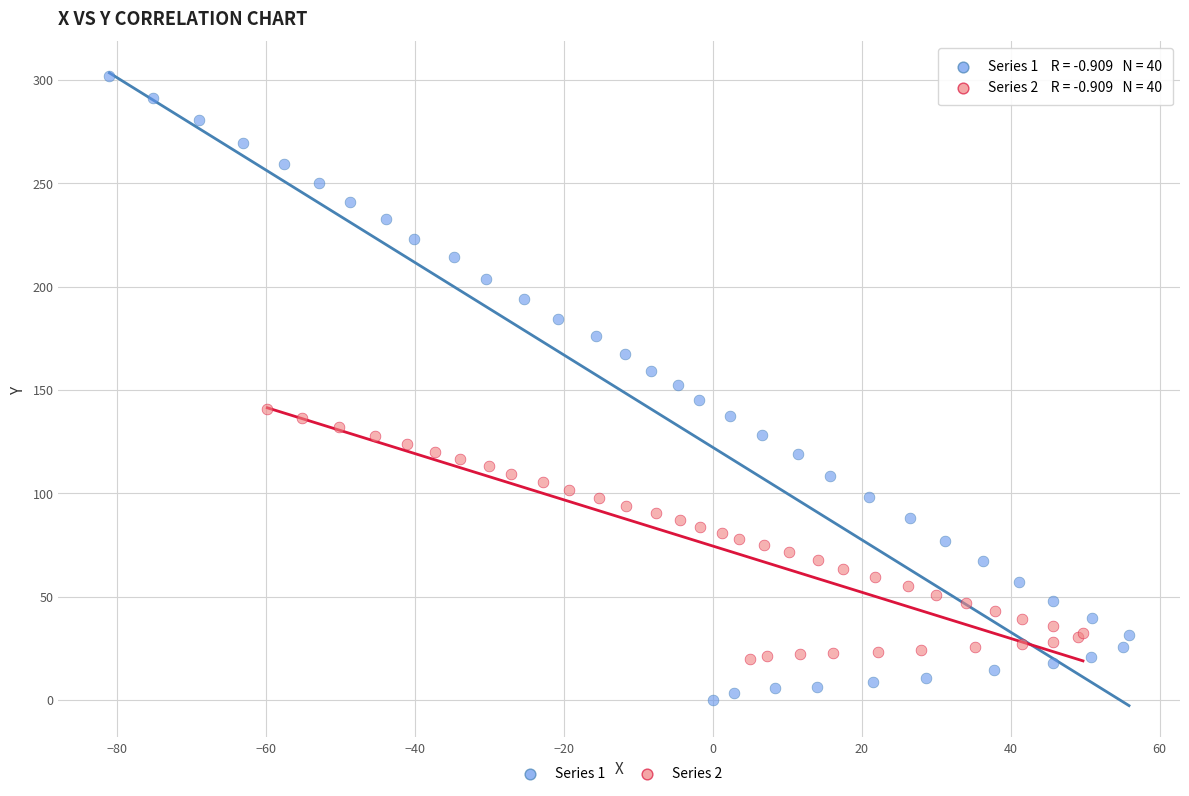

What are all the series names shown in the legend?

Series 1, Series 2